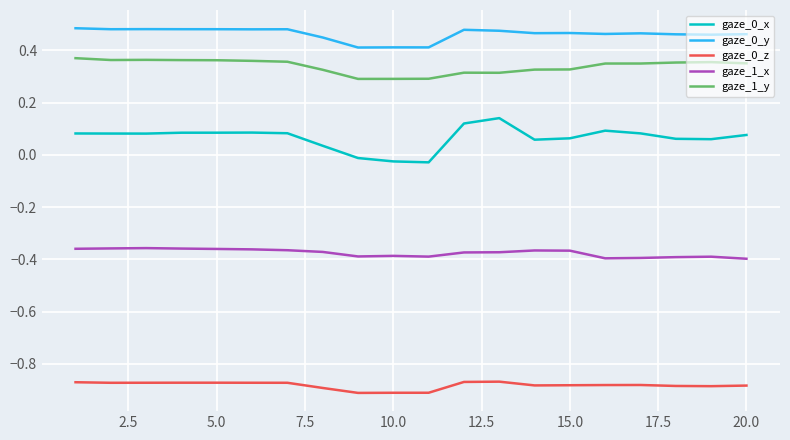

True or false: gaze_1_y and gaze_0_z intersect in this chart.

False